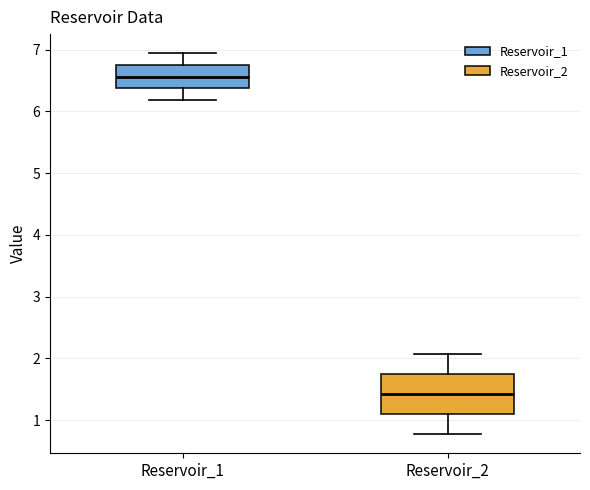

Reading left to right, read every box against the y-axis: the position of its median line, the range the box covers, and the ends of its whiskers. The values are not printed on the chart, so give them approximately, as read against the axis.

Reservoir_1: median 6.6, box 6.4 to 6.8, whiskers 6.2 to 6.9
Reservoir_2: median 1.4, box 1.1 to 1.7, whiskers 0.8 to 2.1